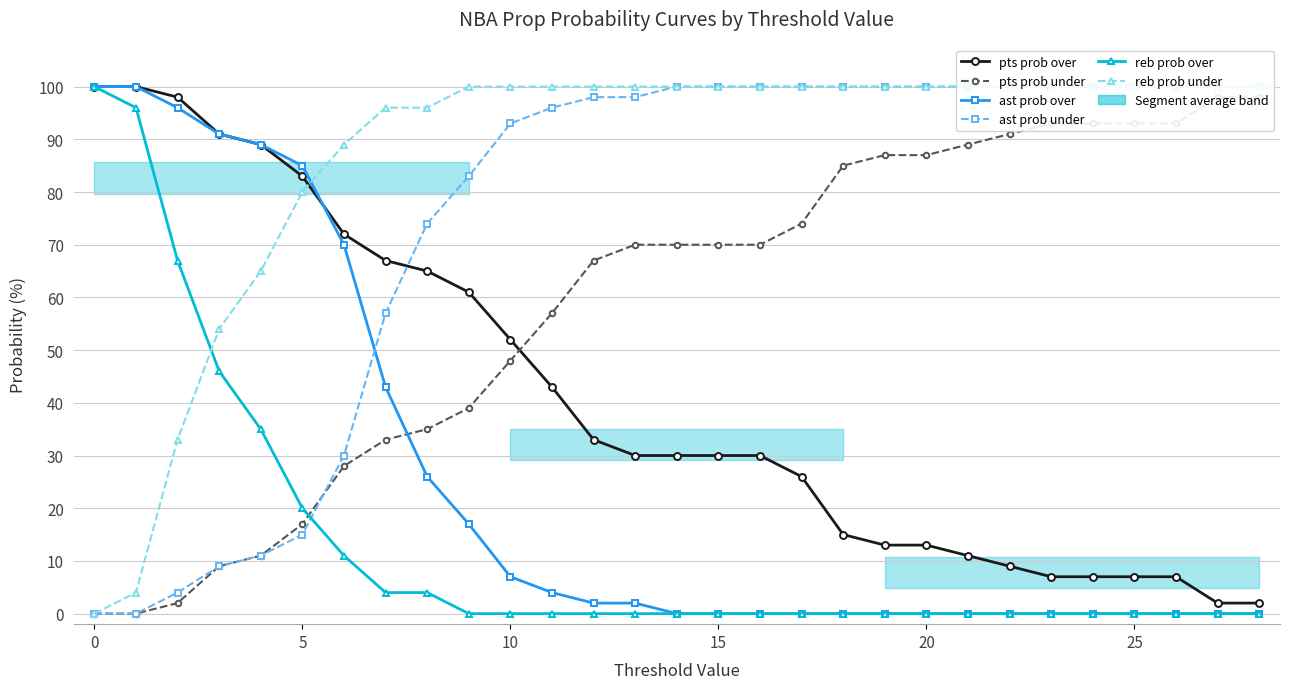

At how many categories does at least one series exceed 74?

29